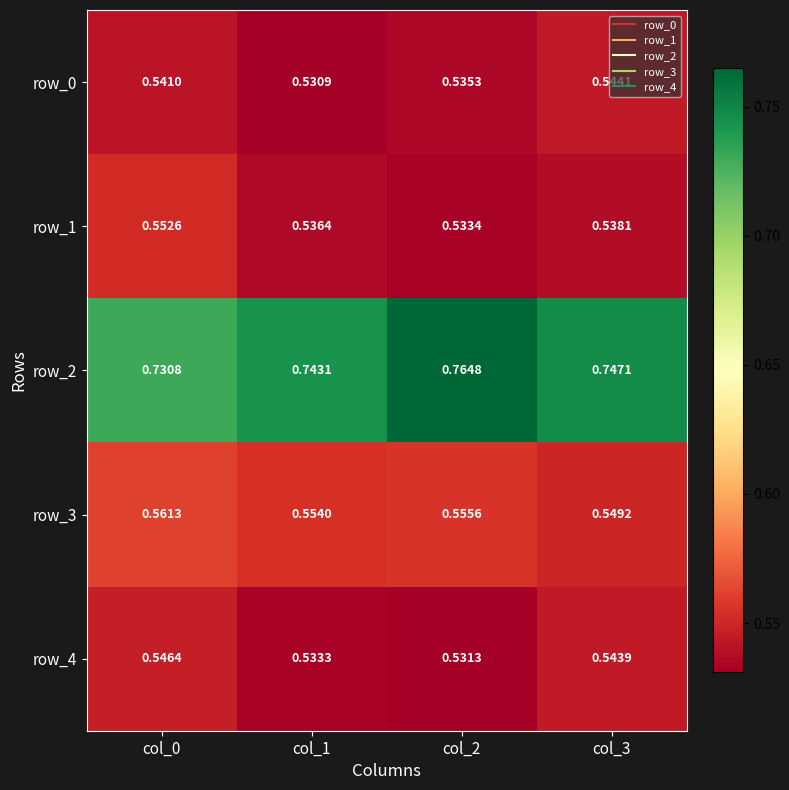

Is the value of row_2 at col_2 greater than the value of row_3 at col_2?

Yes